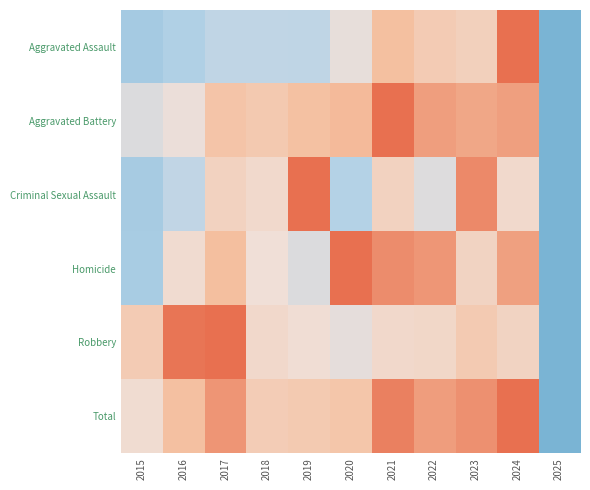

What is the difference between the highest and lowest values at 2020?

0.8